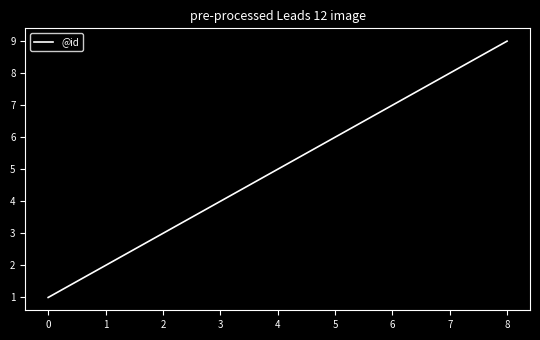

Reading right to left, extract all data points from this chart.

9	8	7	6	5	4	3	2	1